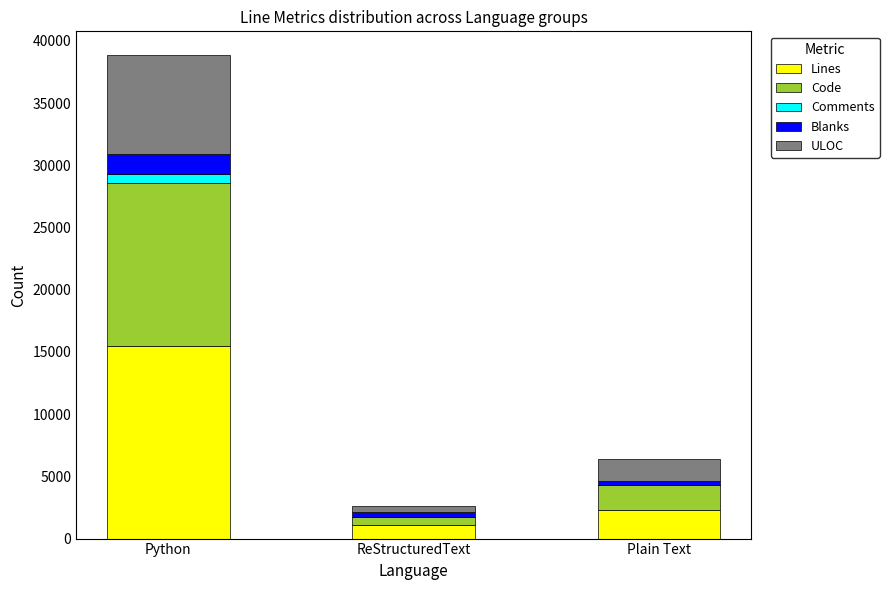

The Lines series shows 3793 at Plain Text. True or false?

False